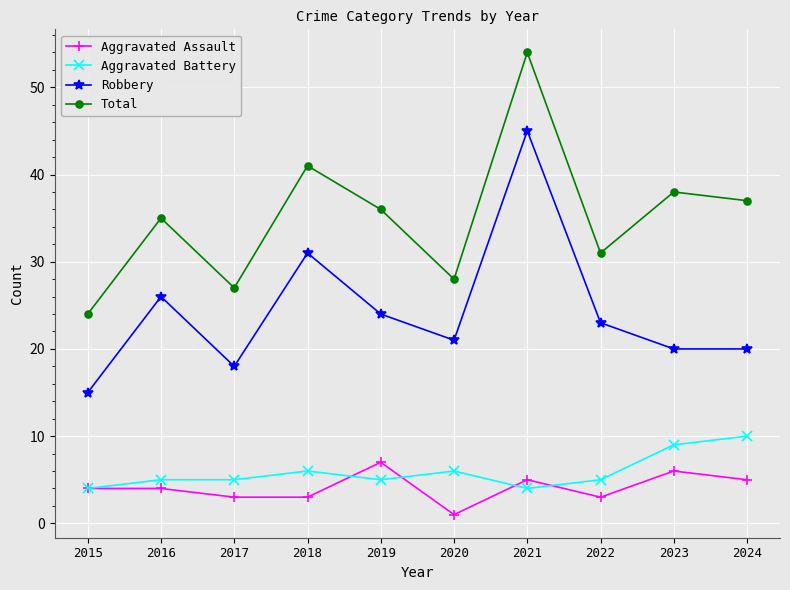

What is the total value across all series at 2019?

72